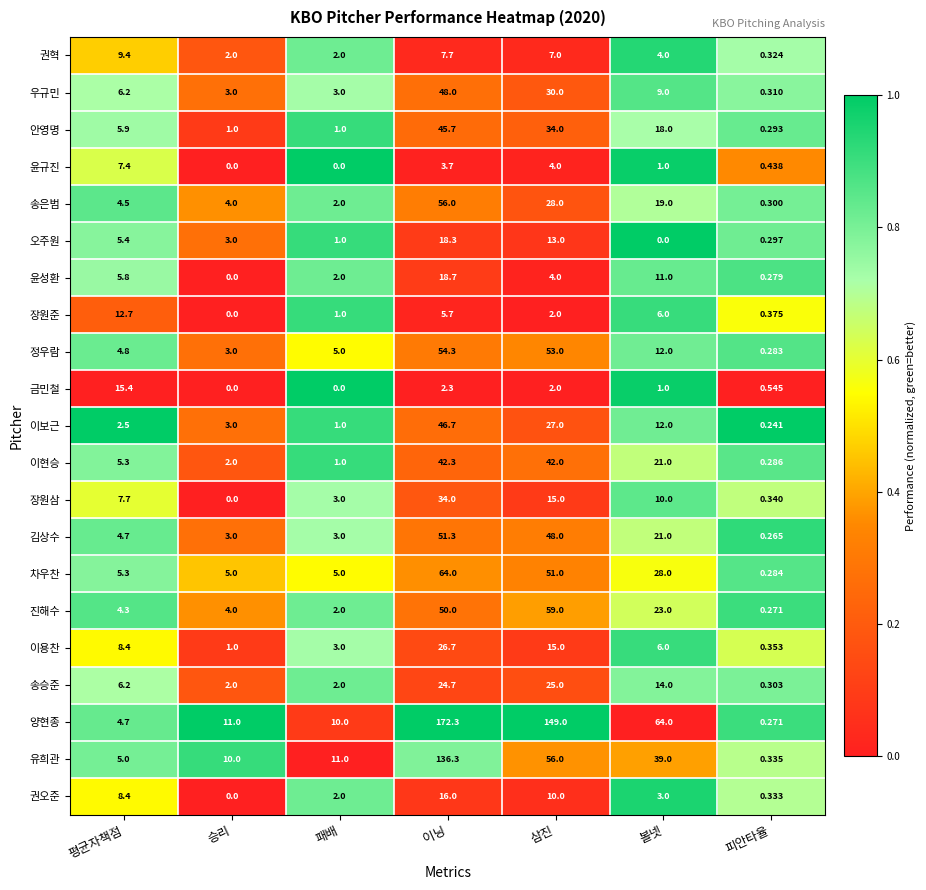

Count the number of categories in the chart.

7